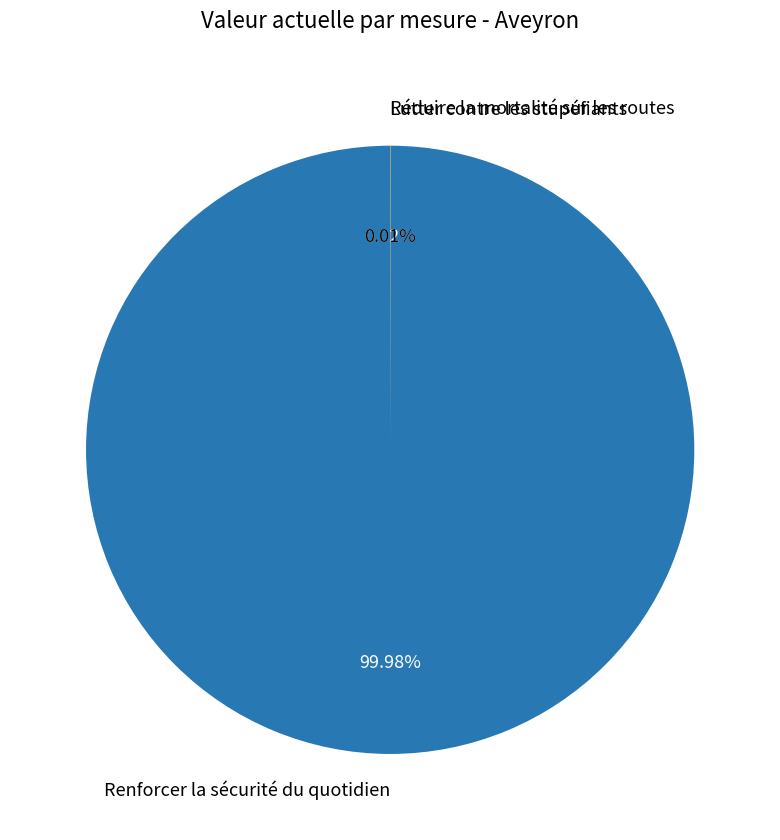

Which slice is the largest?

Renforcer la sécurité du quotidien